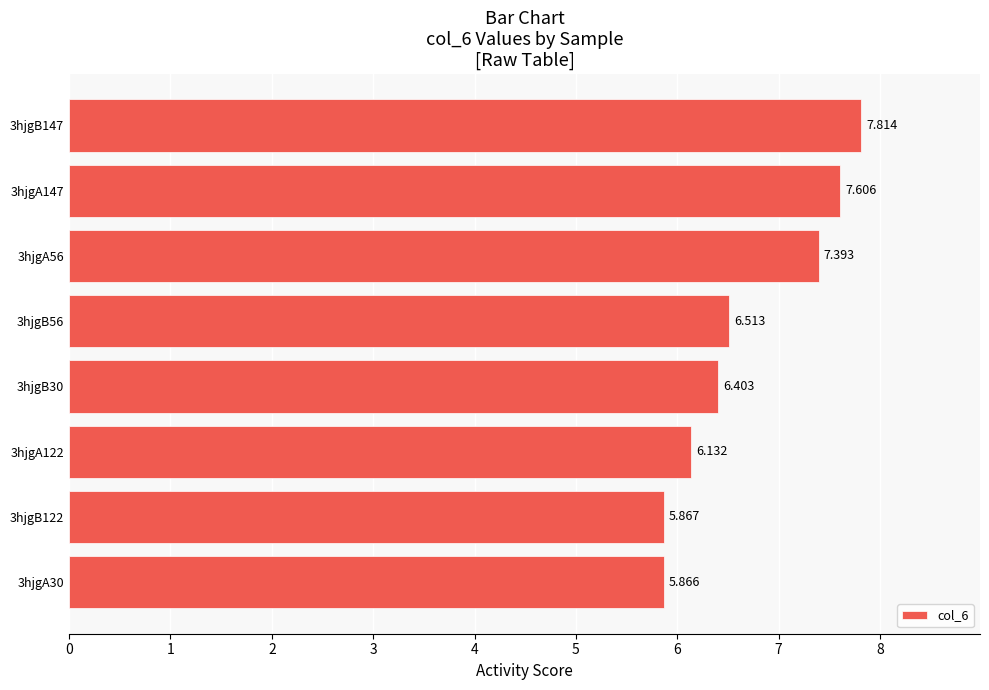

Which label corresponds to the largest value in the chart?

3hjgB147